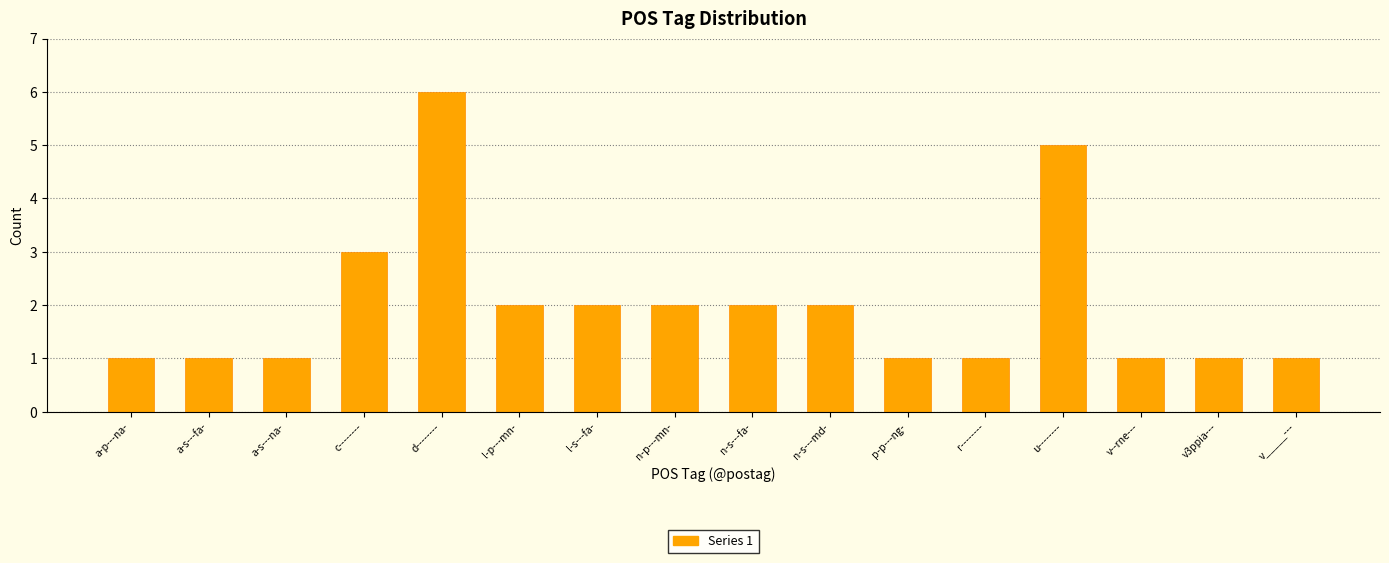

Reading left to right, list all the values displayed in this chart.

a-p---na-=1	a-s---fa-=1	a-s---na-=1	c--------=3	d--------=6	l-p---mn-=2	l-s---fa-=2	n-p---mn-=2	n-s---fa-=2	n-s---md-=2	p-p---ng-=1	r--------=1	u--------=5	v--rne---=1	v3ppia---=1	v_____---=1